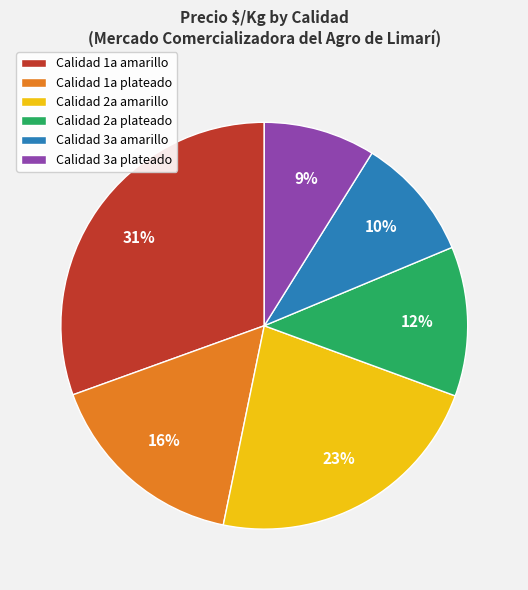

Do Calidad 3a plateado and Calidad 2a plateado together represent more than half of the pie?

No